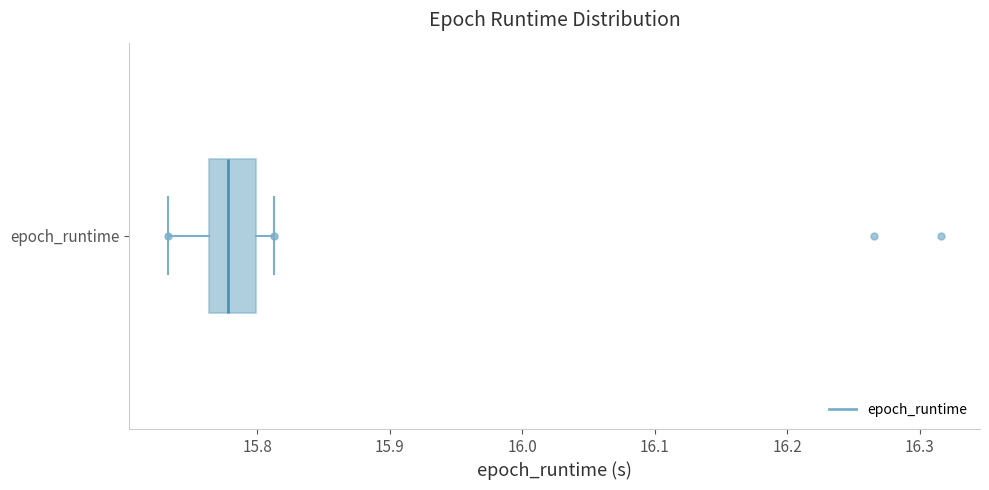

Where is the left edge of the box for epoch_runtime on the x-axis? The values are not printed on the chart, so give them approximately, as read against the axis.

15.76